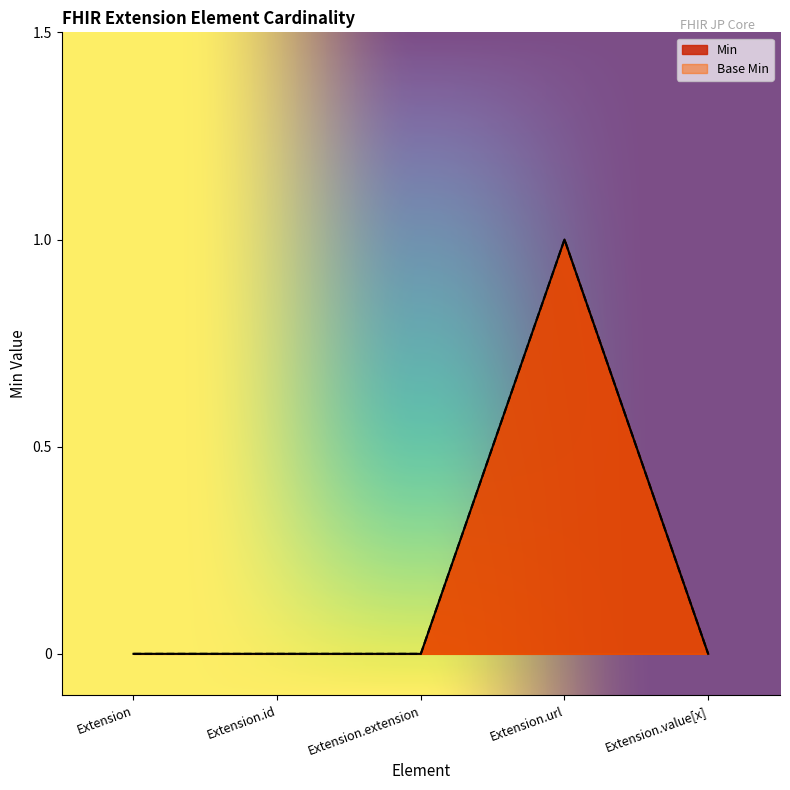

At which category does Base Min reach its first local peak?

Extension.url